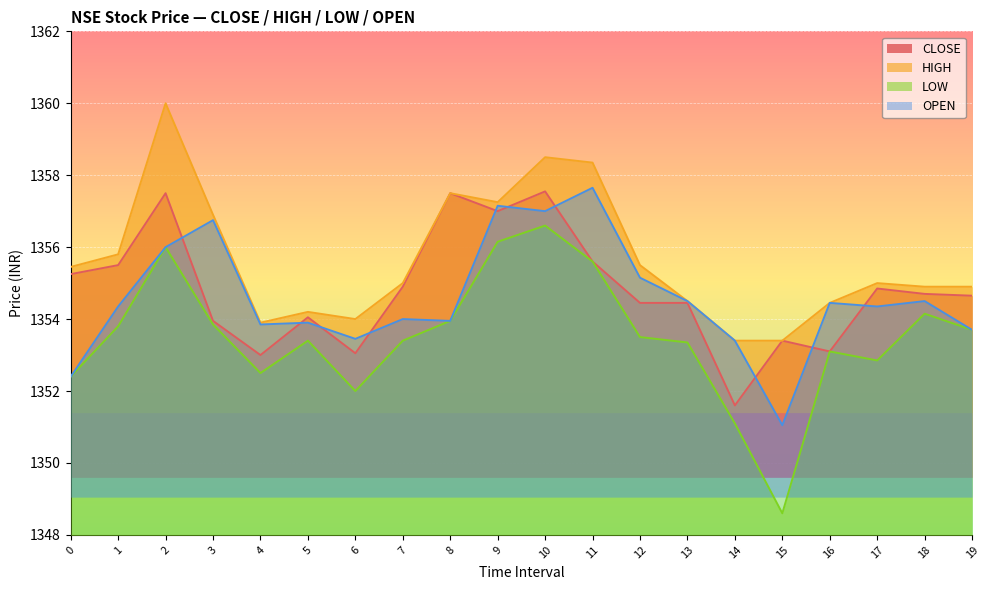

Rank the series at 2 from lowest to highest value.

LOW, OPEN, CLOSE, HIGH